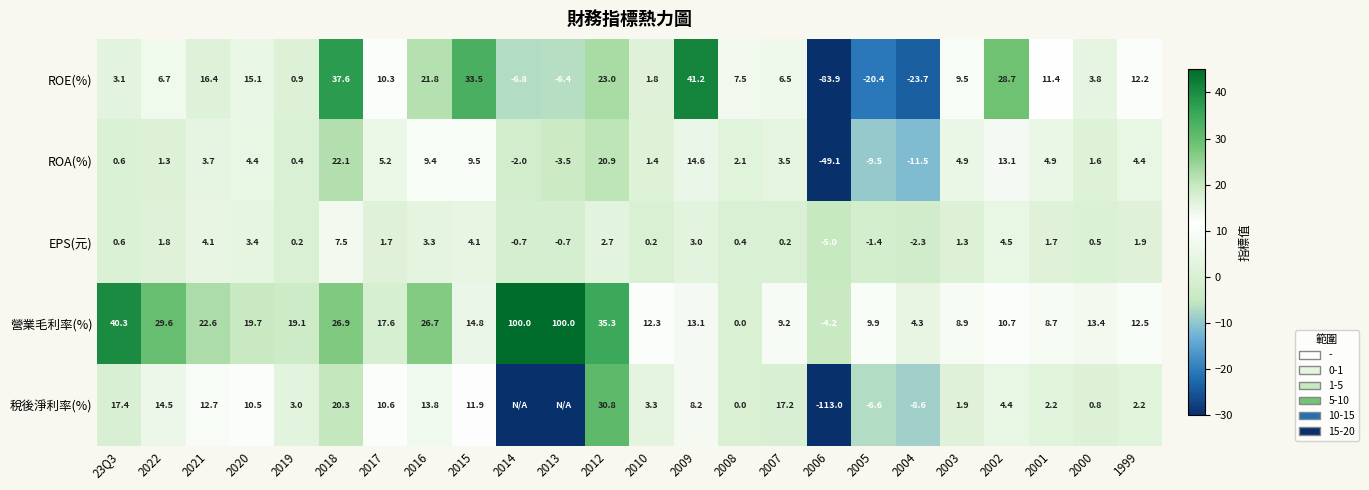

What is the difference between the highest and lowest values at 2019?

18.9